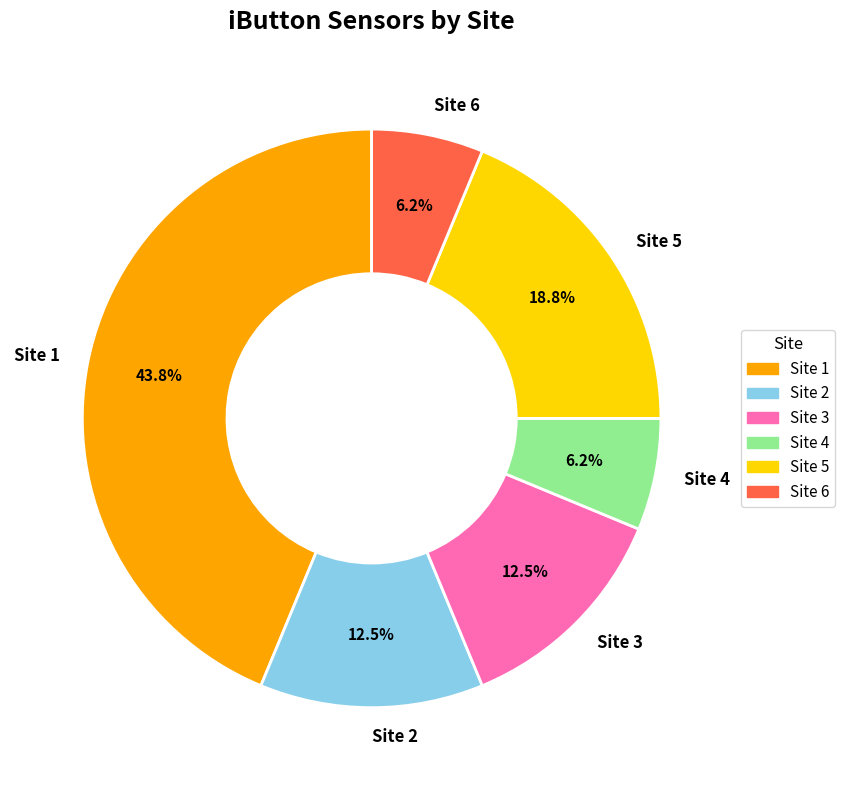

How many segments does this pie chart have?

6